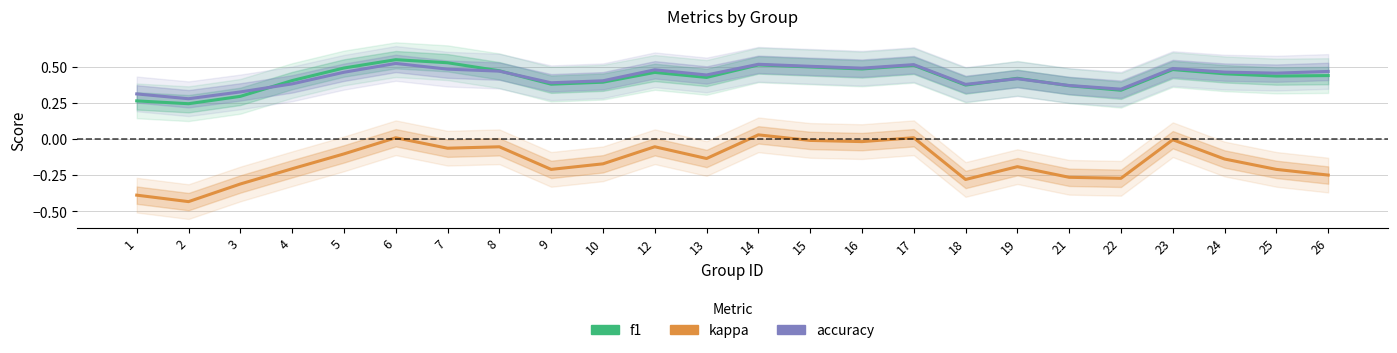

Reading right to left, list all the values displayed in this chart.

f1: 0.4	0.4	0.5	0.5	0.3	0.4	0.4	0.4	0.5	0.5	0.5	0.5	0.4	0.5	0.4	0.4	0.5	0.5	0.5	0.5	0.4	0.3	0.2	0.3
kappa: -0.2	-0.2	-0.1	-0.0	-0.3	-0.3	-0.2	-0.3	0.0	-0.0	-0.0	0.0	-0.1	-0.1	-0.2	-0.2	-0.1	-0.1	0.0	-0.1	-0.2	-0.3	-0.4	-0.4
accuracy: 0.5	0.5	0.5	0.5	0.3	0.4	0.4	0.4	0.5	0.5	0.5	0.5	0.4	0.5	0.4	0.4	0.5	0.5	0.5	0.5	0.4	0.3	0.3	0.3